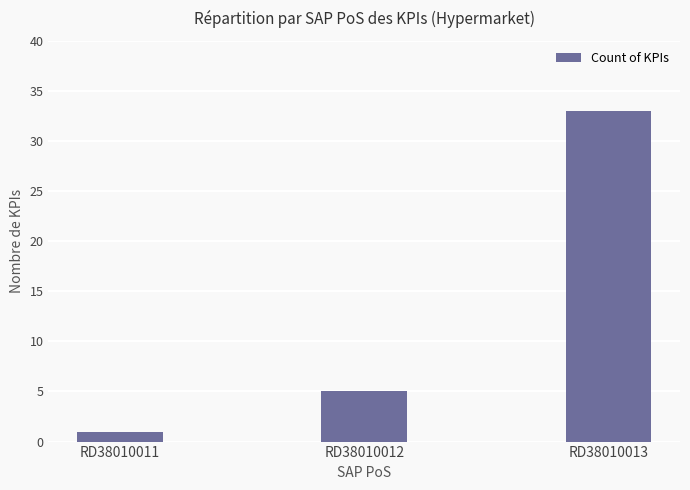

List the labels in order of value, largest first.

RD38010013, RD38010012, RD38010011